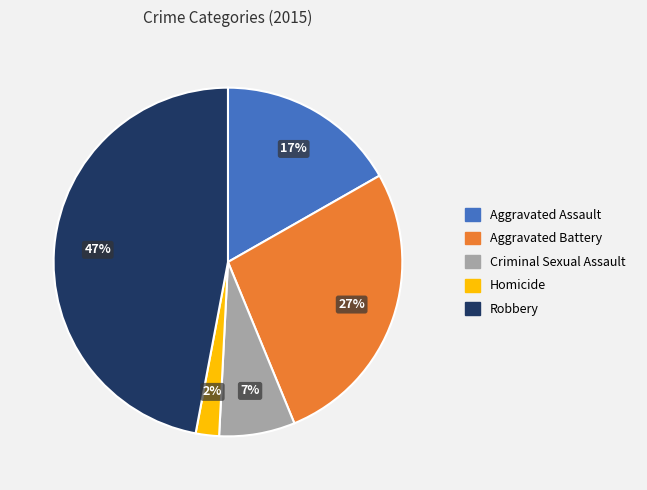

To the nearest percent, what is the combined percentage of Homicide and Aggravated Assault?

19%